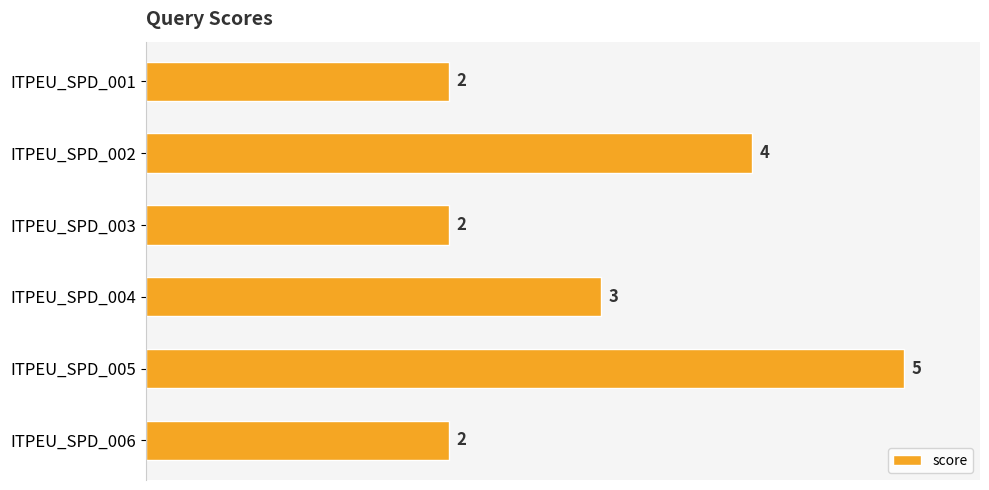

Does the chart contain stacked bars?

No